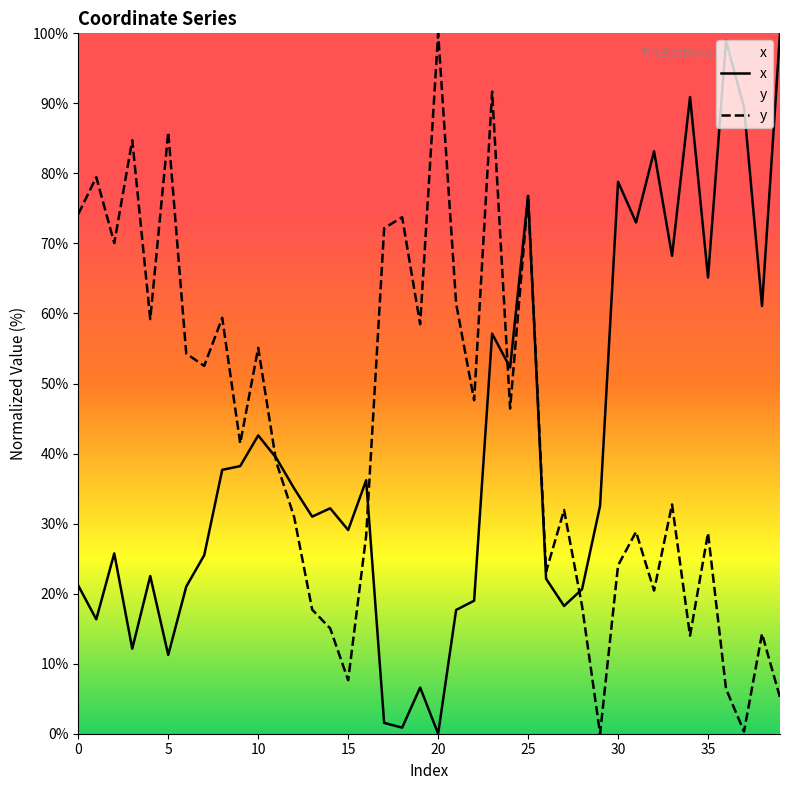

What is the sum of the y values at 19 and 23?

150.1